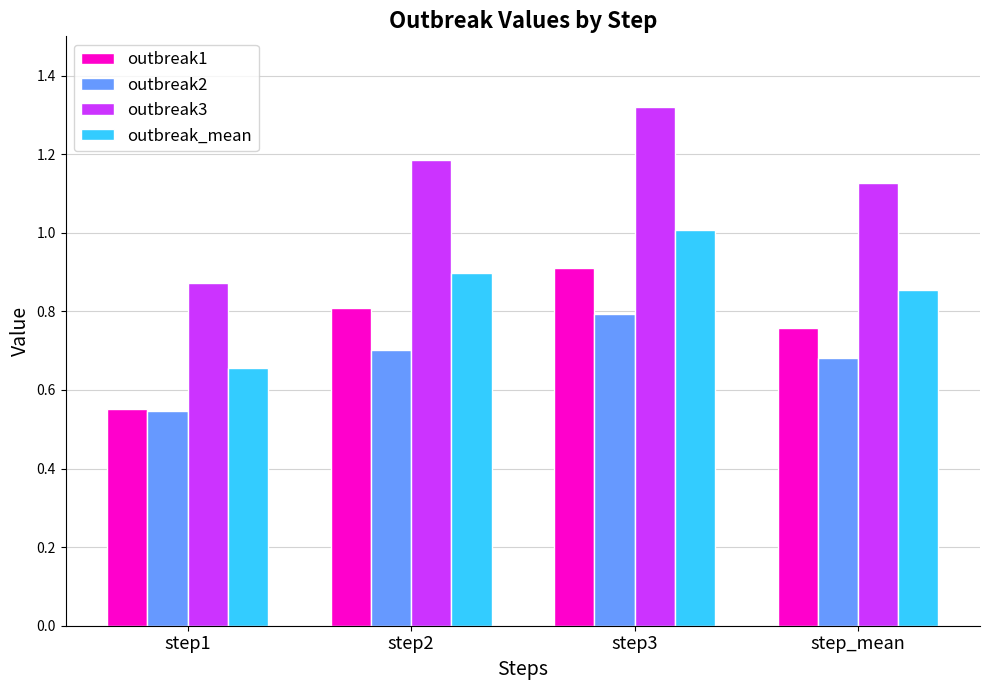

Which category has the highest value across all series?

step3